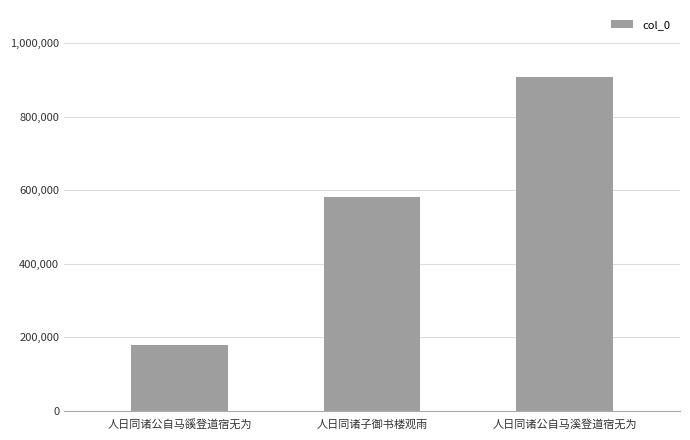

What is the change in value from 人日同诸公自马豀登道宿无为 to 人日同诸公自马溪登道宿无为?

+727766